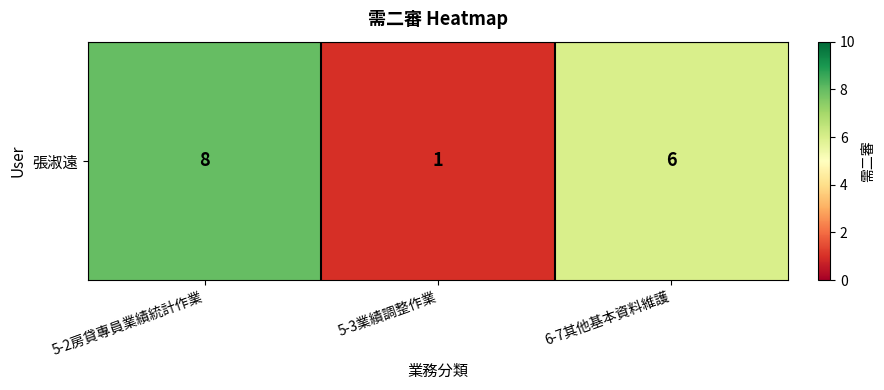

At which label does the data first exceed 6?

5-2房貸專員業績統計作業